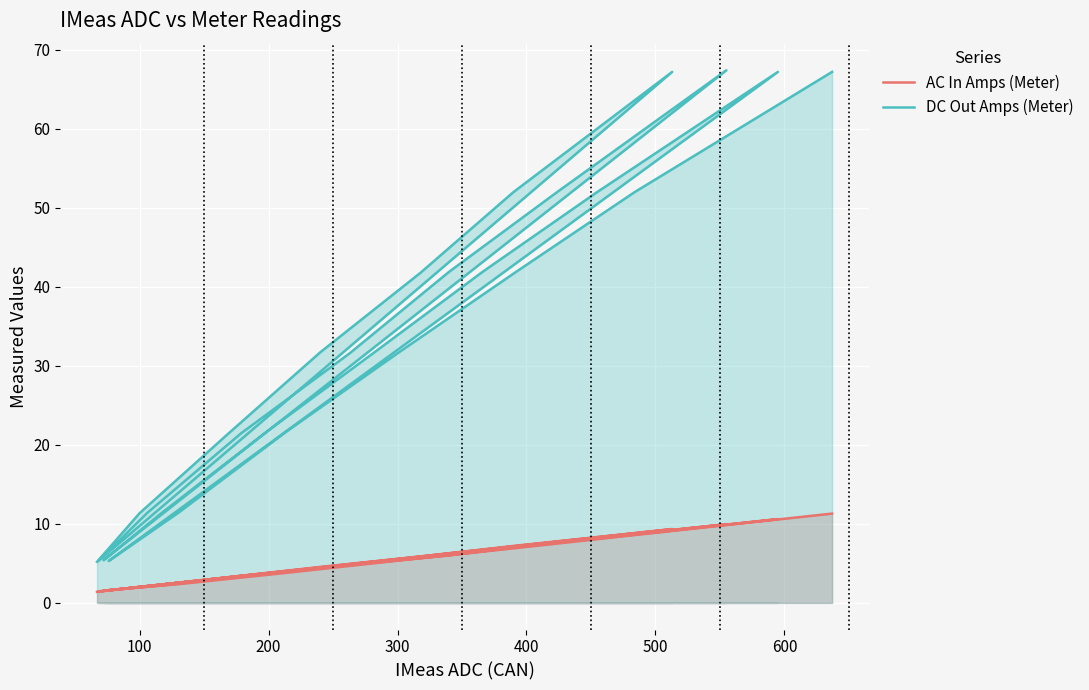

What is the average value of the AC In Amps (Meter) series?

5.2